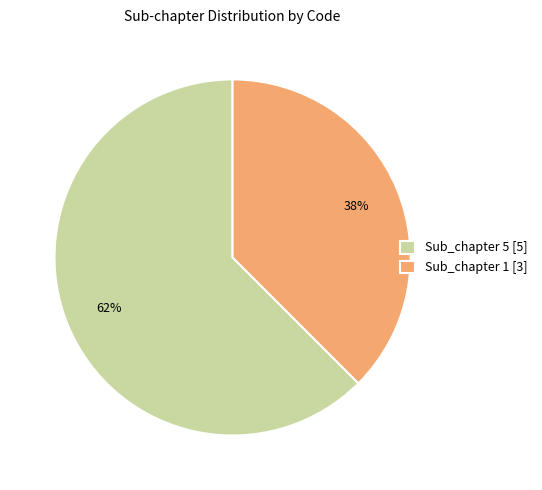

Rank the categories by value from lowest to highest.

Sub_chapter 1 [3], Sub_chapter 5 [5]